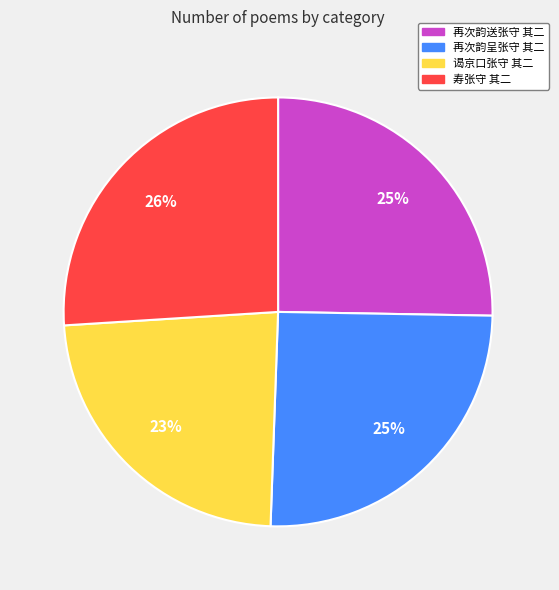

What is the smallest slice in the pie chart?

谒京口张守 其二